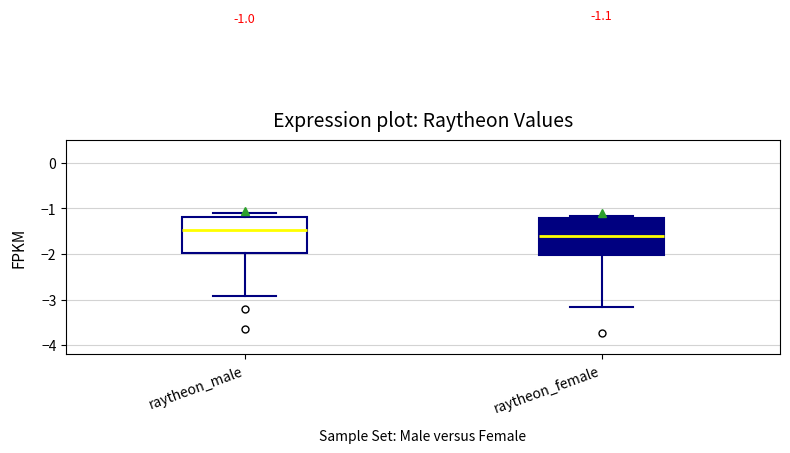

Which box's median line is the lowest?

raytheon_female